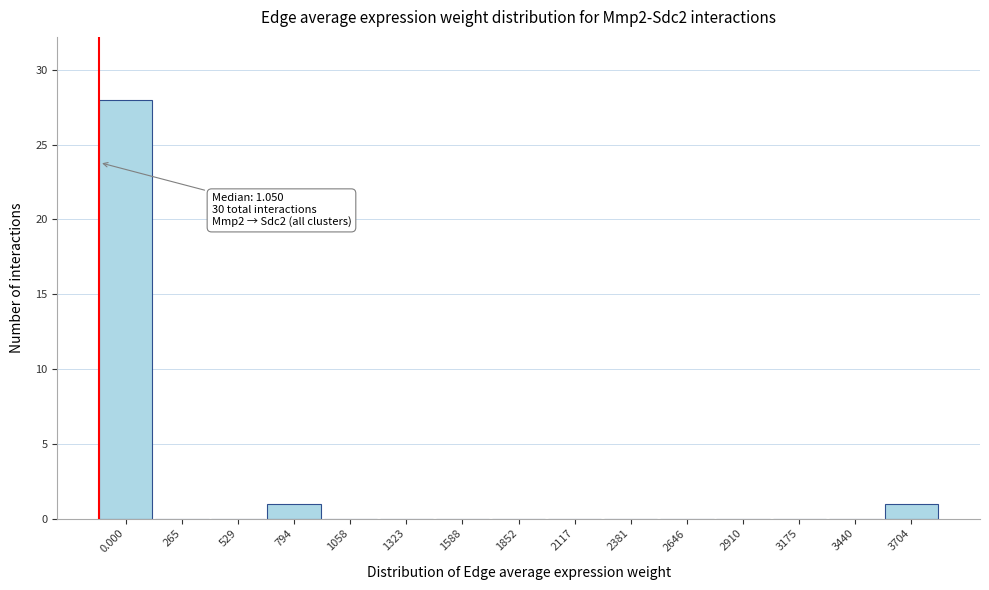

Reading left to right, list all the values displayed in this chart.

0.000=28	265=0	529=0	794=1	1058=0	1323=0	1588=0	1852=0	2117=0	2381=0	2646=0	2910=0	3175=0	3440=0	3704=1